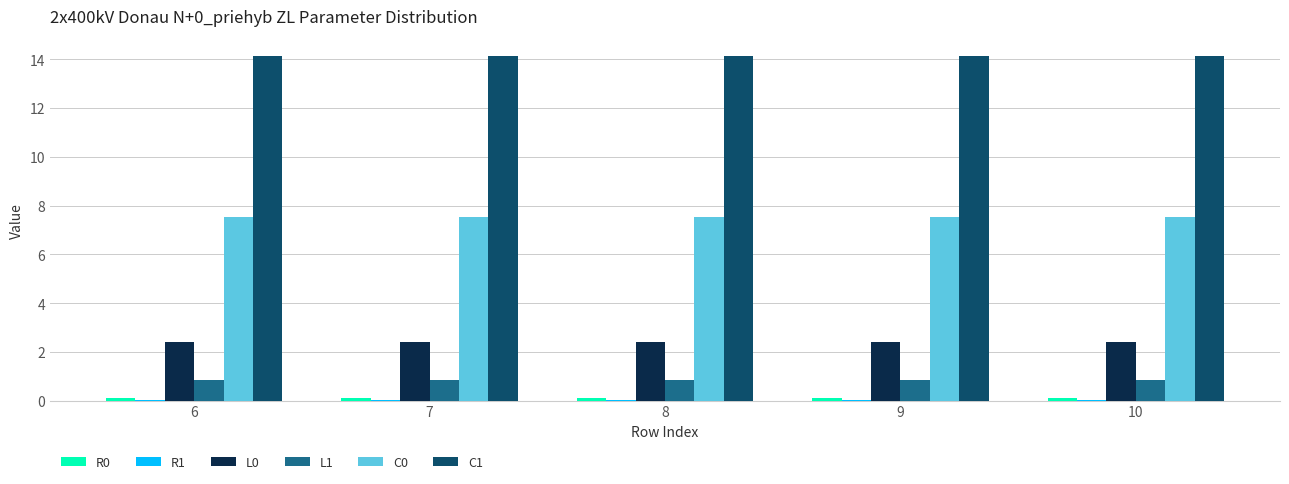

Is it true that L1 equals 0.3 at 6?

False